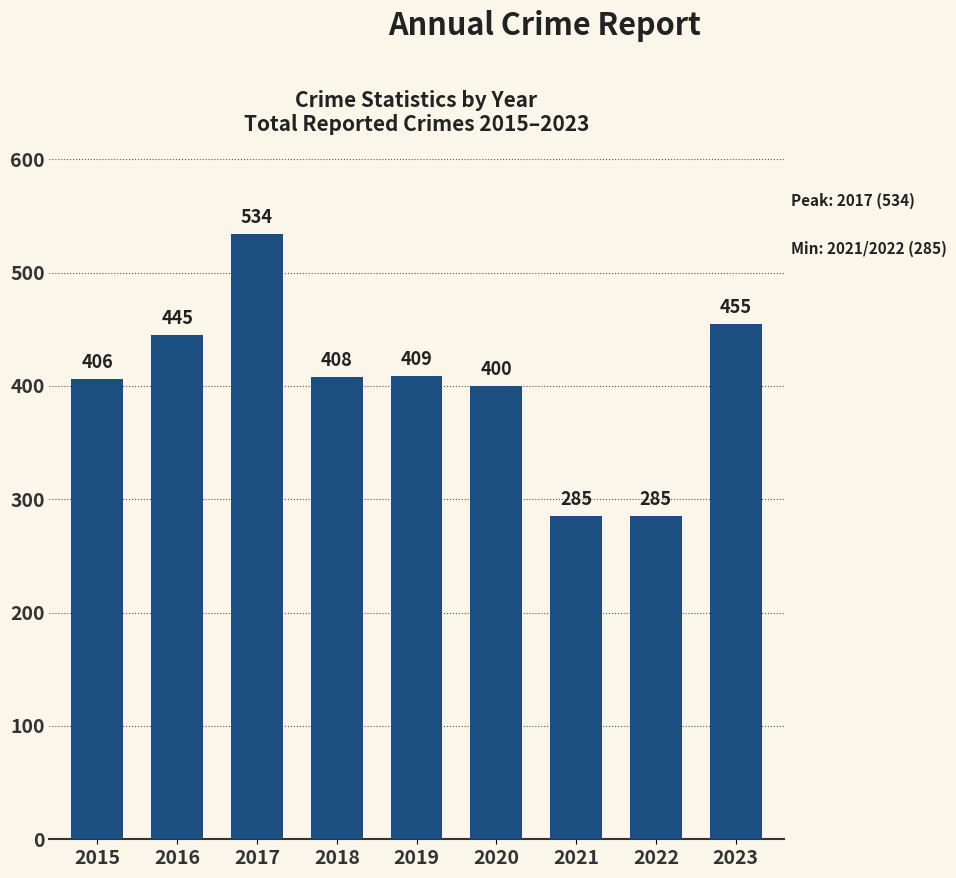

How many distinct data groups are displayed?

1